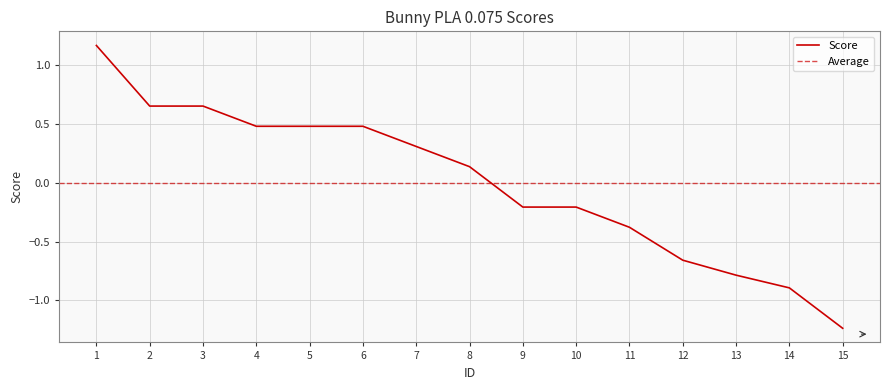

At which category does the chart reach its peak across all series?

1